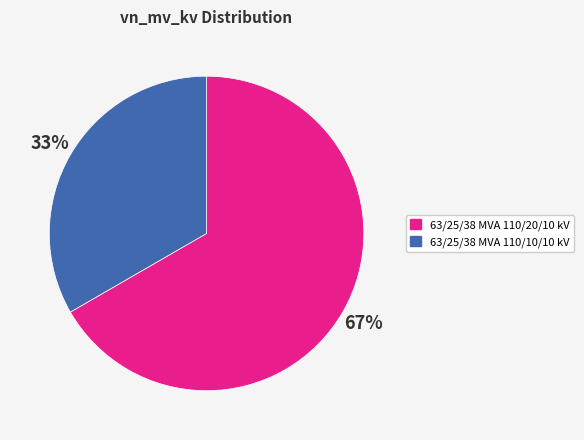

Which slice represents more than half of the pie?

63/25/38 MVA 110/20/10 kV